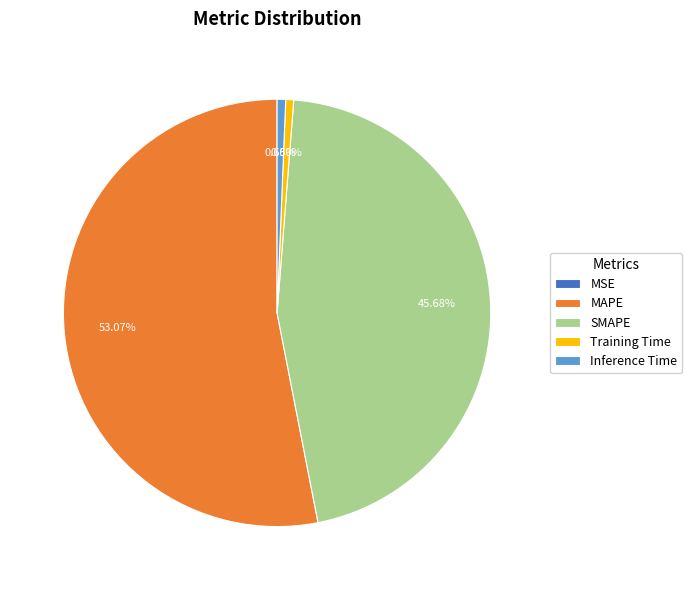

Combined, do SMAPE and MAPE account for over 50%?

Yes